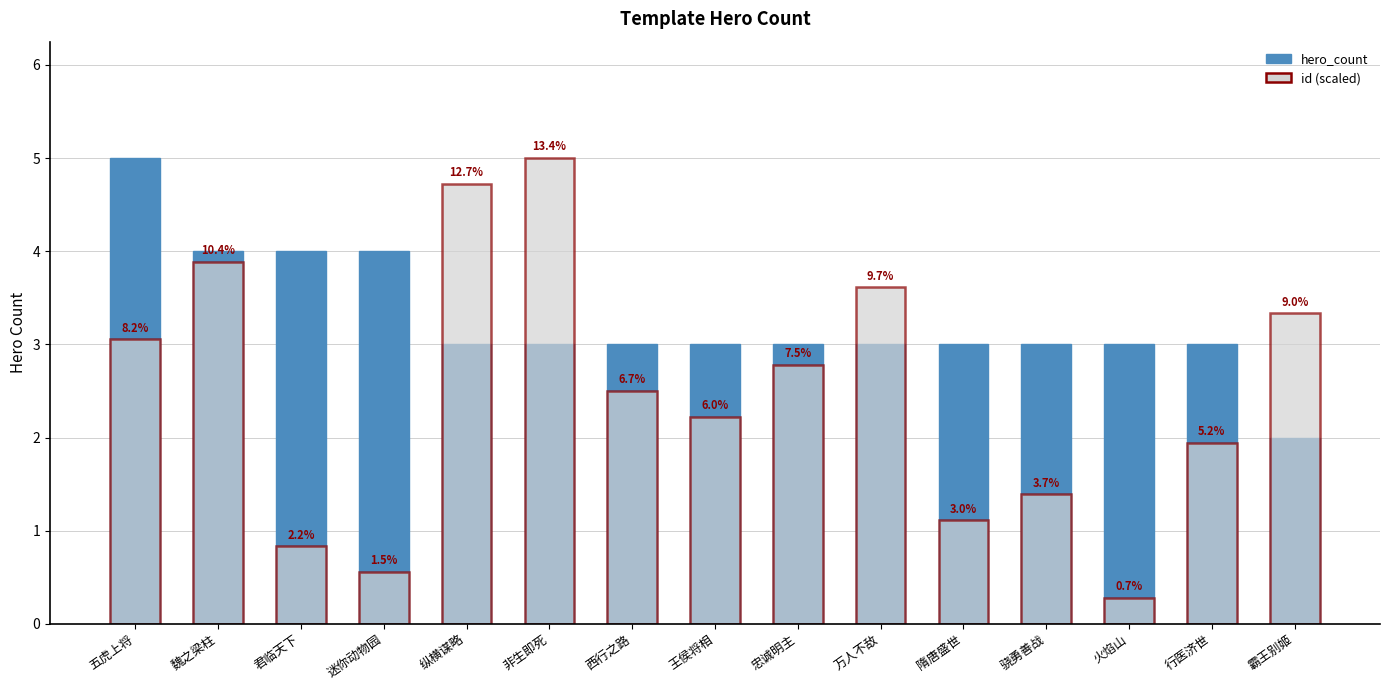

Where does the id (scaled) series first go above 2?

五虎上将